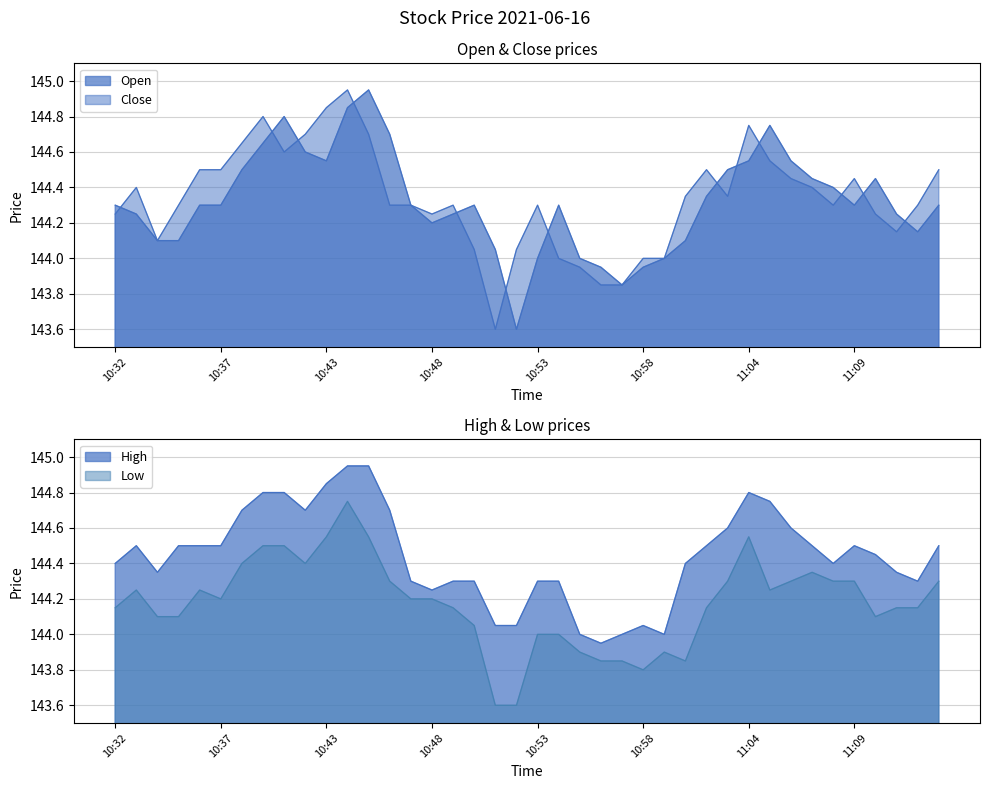

How many categories are shown in the chart?

40